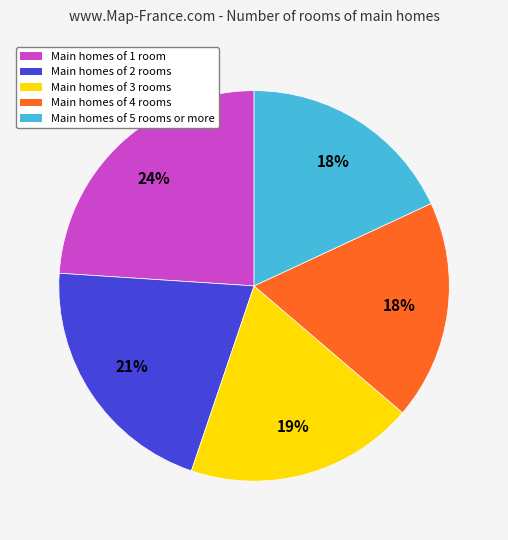

Is there any slice that represents more than half of the pie?

No